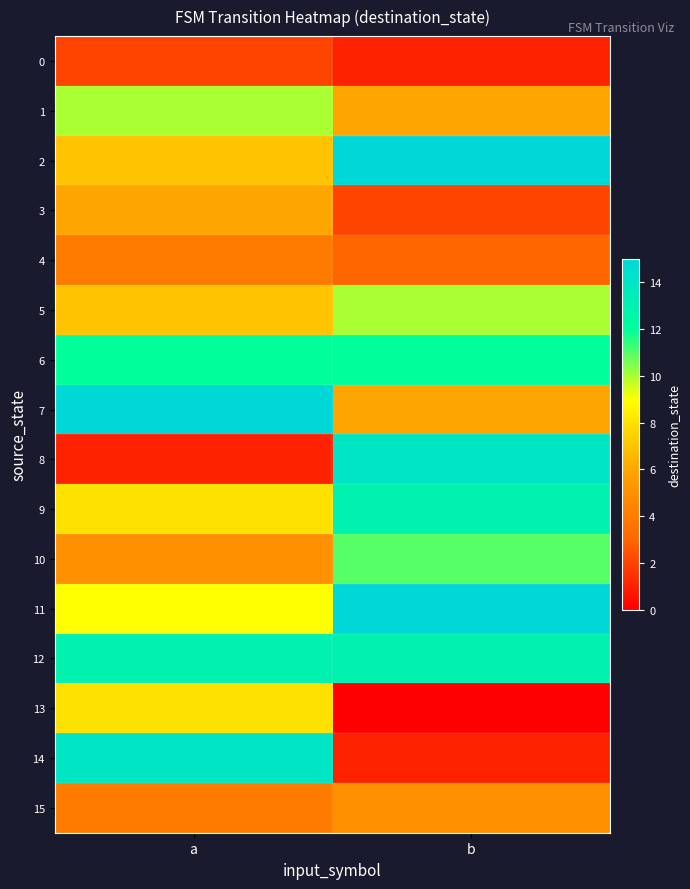

What is the total value across all series at a?

125